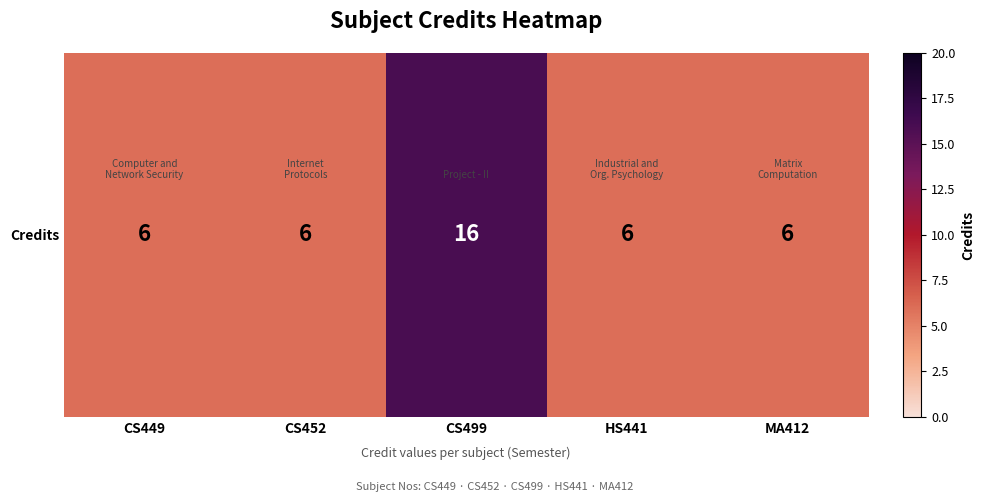

Rank the categories by value from highest to lowest.

CS499, CS449, CS452, HS441, MA412